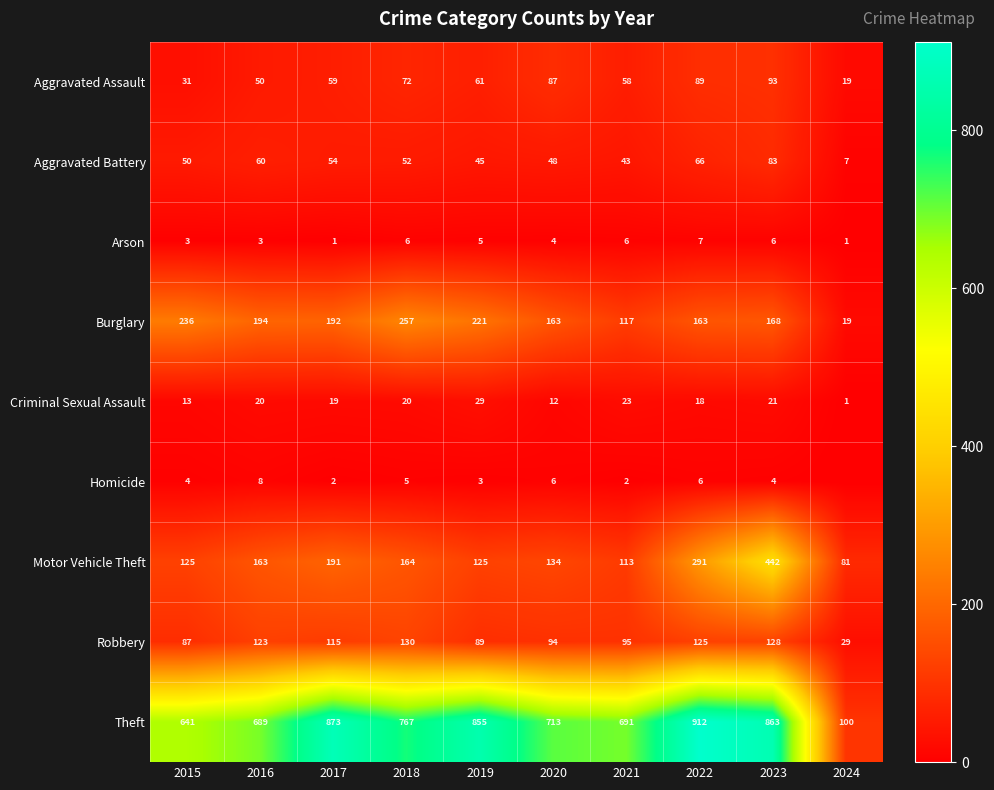

Rank the series at 2016 from lowest to highest value.

Arson, Homicide, Criminal Sexual Assault, Aggravated Assault, Aggravated Battery, Robbery, Motor Vehicle Theft, Burglary, Theft